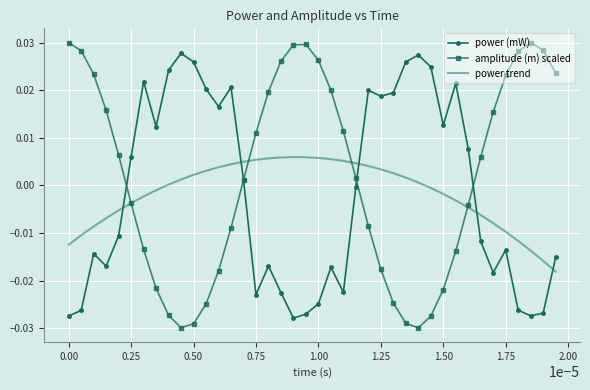

Which series ends up on top after the final intersection of power (mW) and power trend?

power (mW)